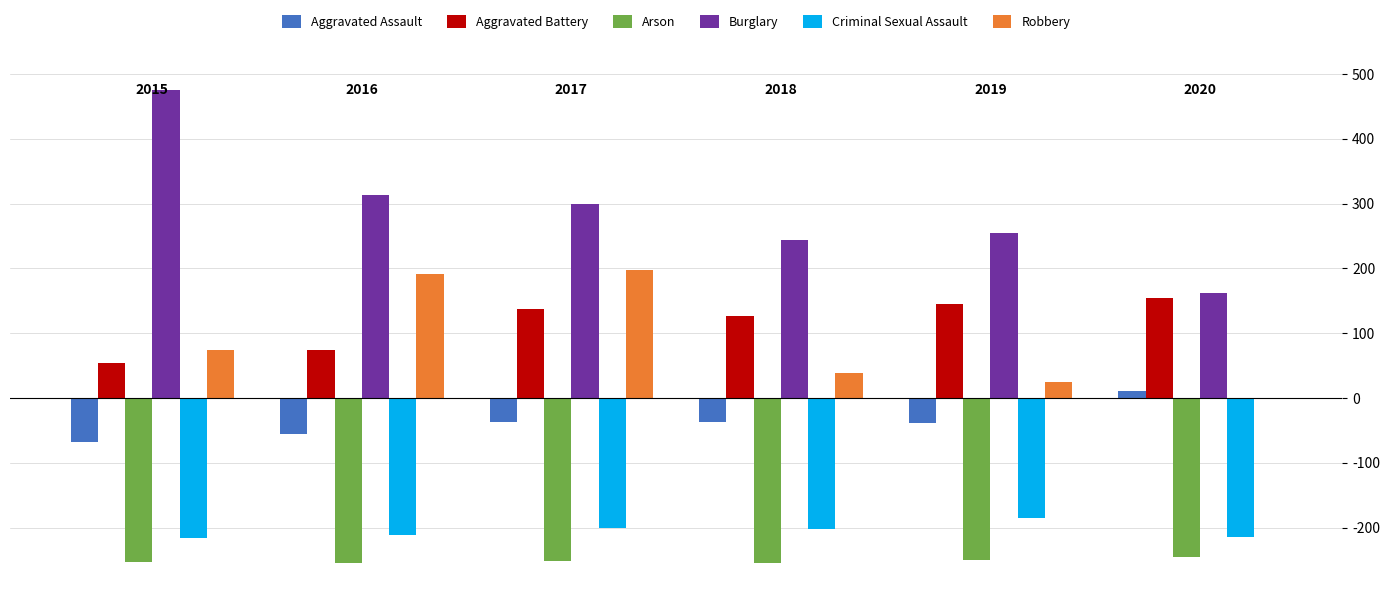

Which series has the largest total across all categories?

Burglary